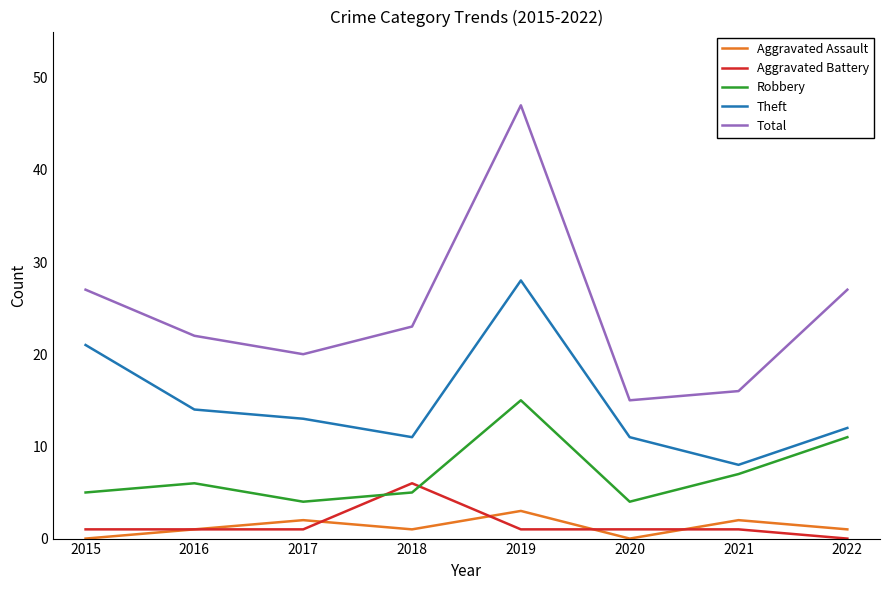

Which series has the largest total across all categories?

Total